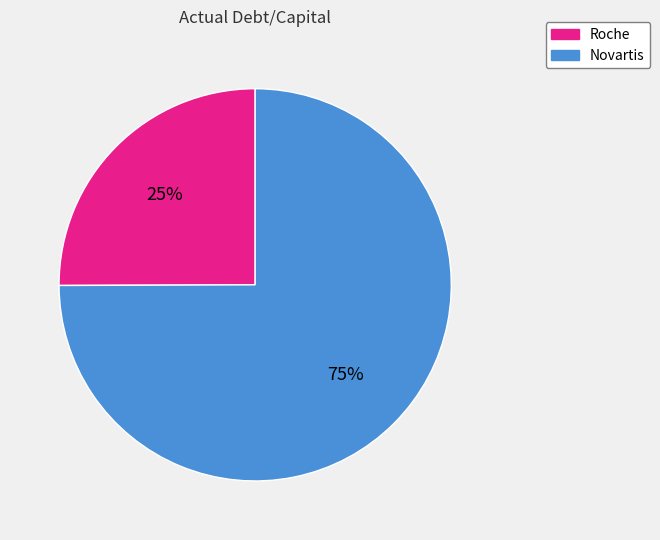

Rank the categories by value from lowest to highest.

Roche, Novartis